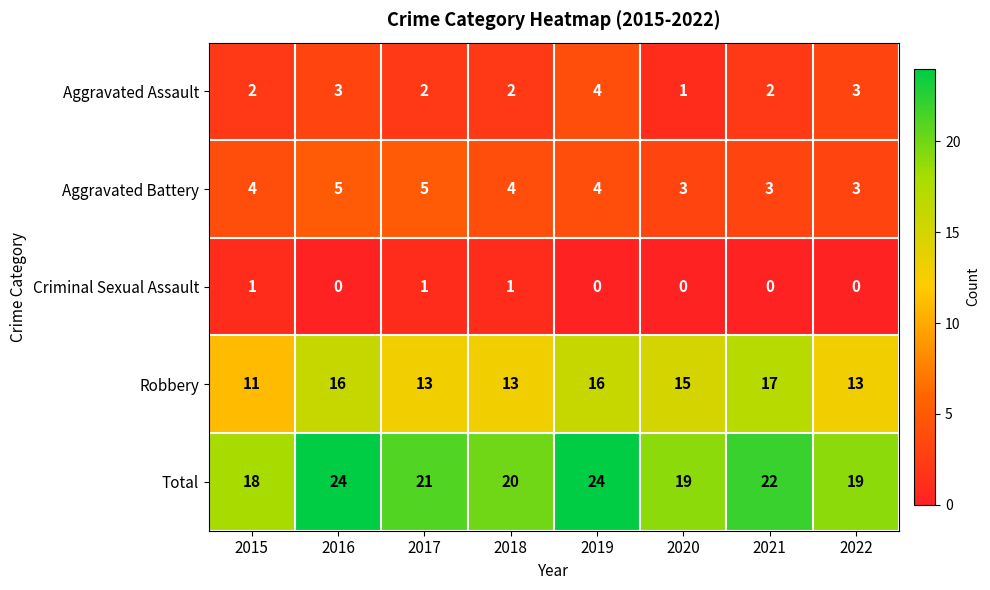

Which series changed the most between 2015 and 2019?

Total